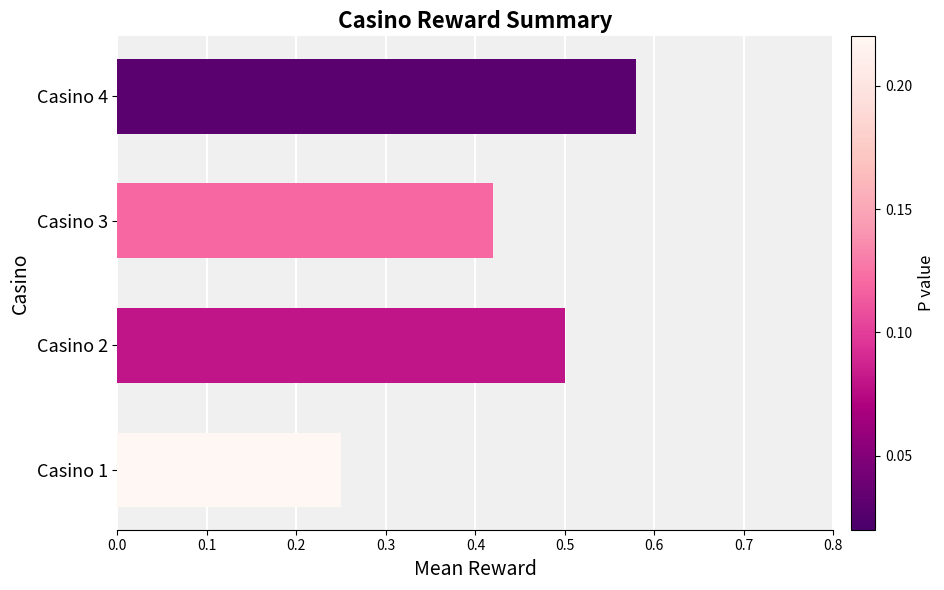

Count the number of data series in this chart.

1